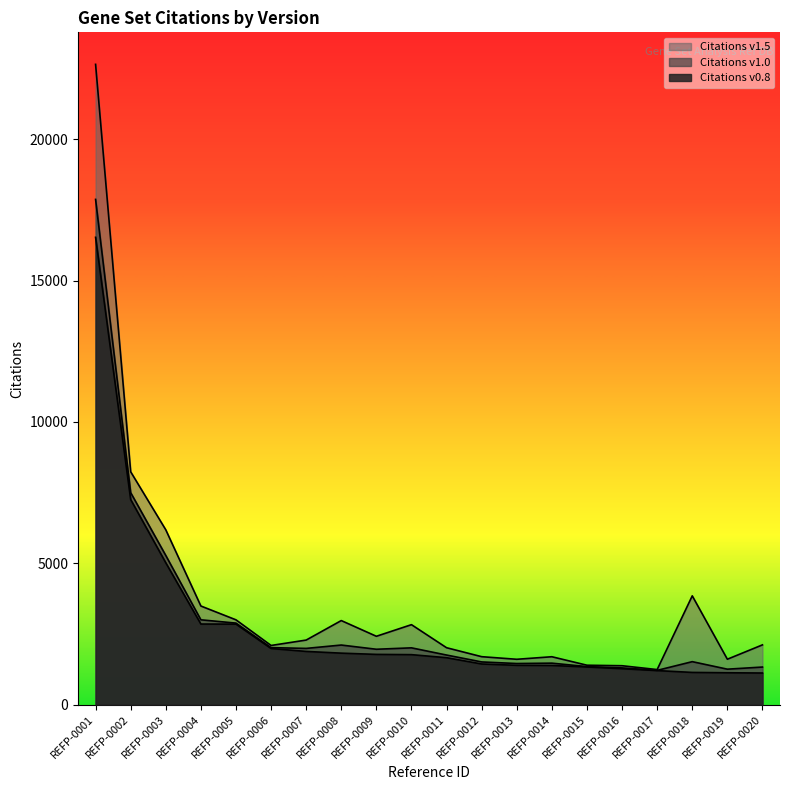

Reading left to right, transcribe all the data shown in this chart.

Citations v0.8: 16535	7255	5018	2850	2848	1984	1881	1820	1776	1767	1659	1437	1389	1384	1331	1270	1203	1138	1126	1117
Citations v1.0: 17877	7500	5277	3000	2883	2015	1988	2107	1958	2008	1753	1509	1453	1466	1344	1298	1211	1519	1253	1328
Citations v1.5: 22656	8238	6185	3488	2999	2092	2283	2973	2417	2828	2012	1695	1603	1693	1393	1375	1239	3848	1605	2113